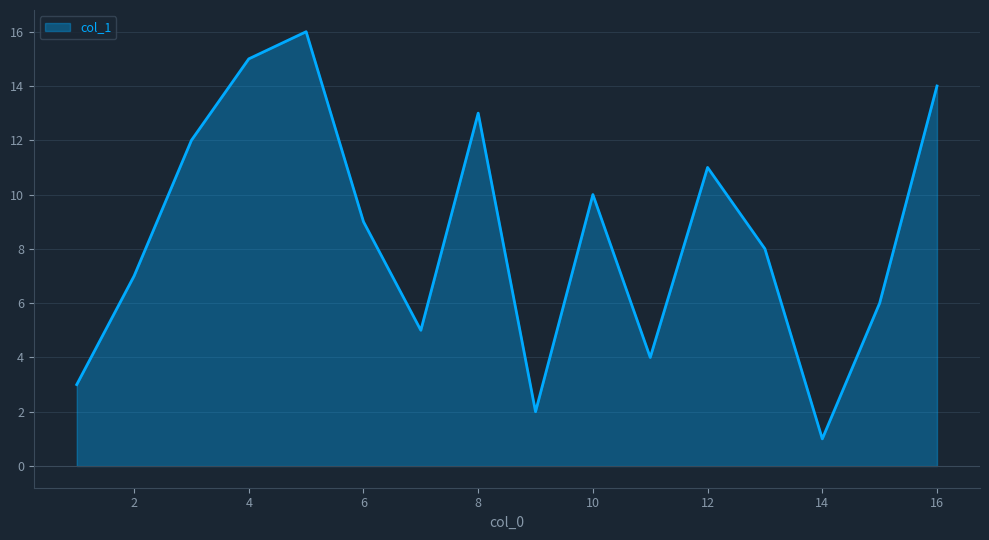

What is the difference between the maximum and minimum values?

15